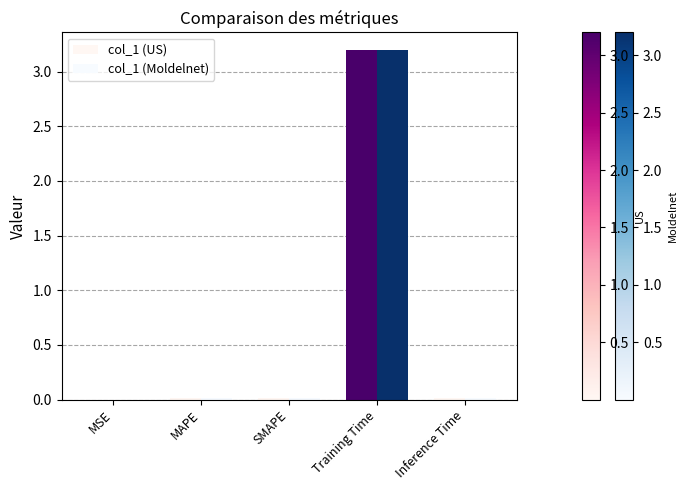

What position from the left is SMAPE?

3